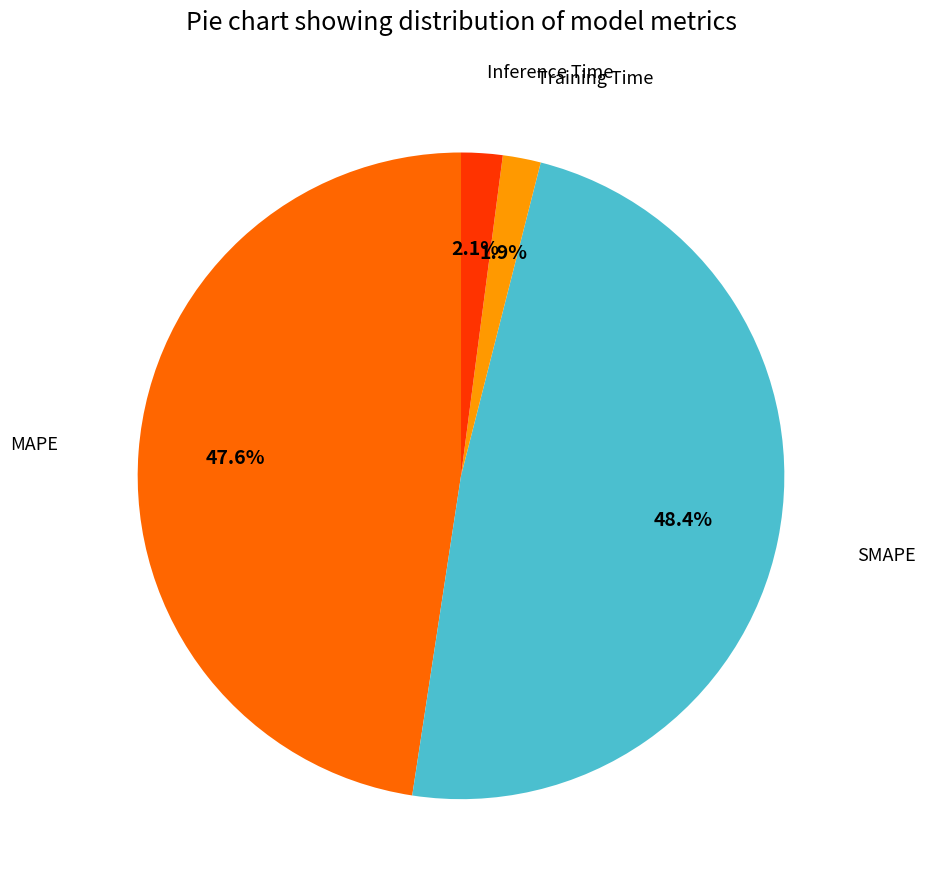

Is there any slice that represents more than half of the pie?

No